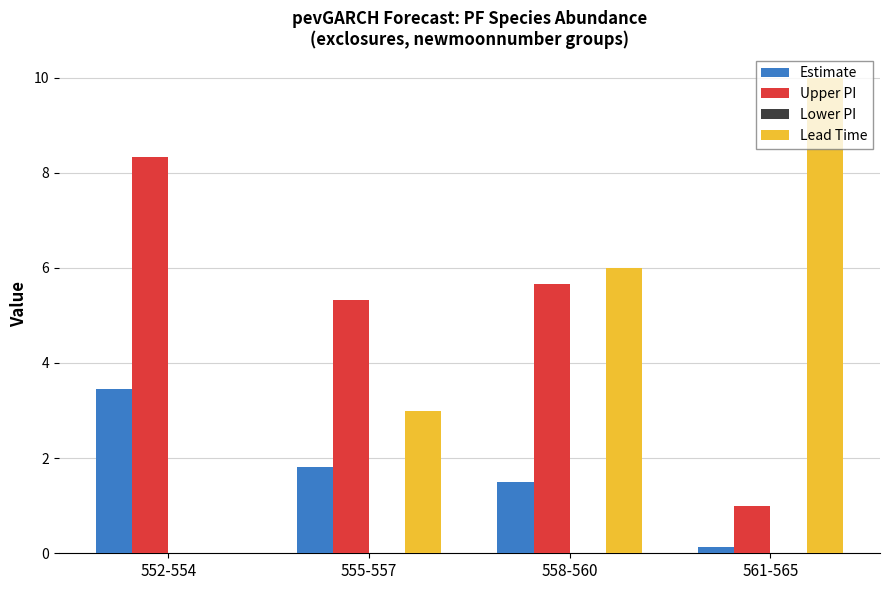

At which category does the chart reach its peak across all series?

561-565